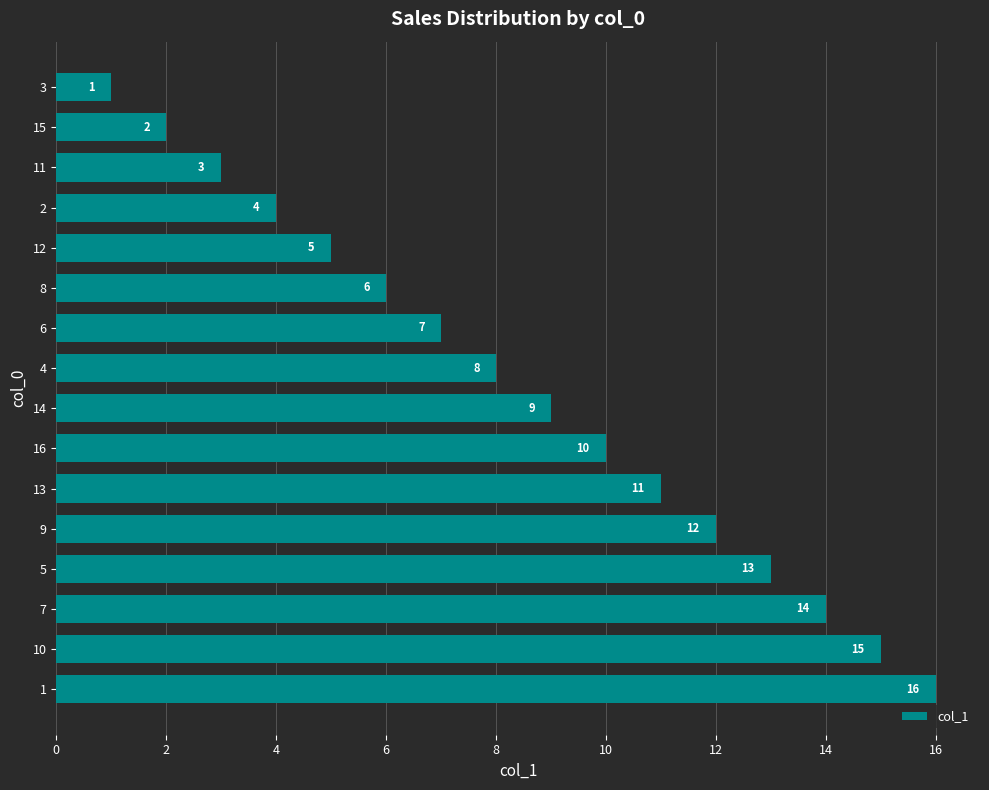

True or false: the data shows 14 at 14.

False